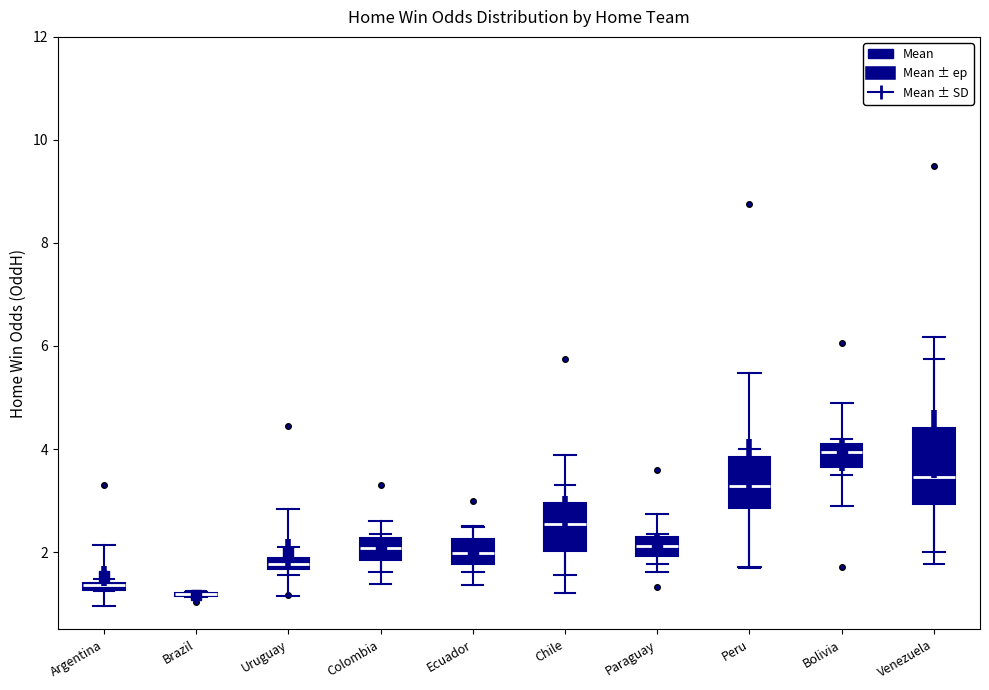

Comparing the boxes themselves (not the whiskers), which one is the tallest?

Venezuela